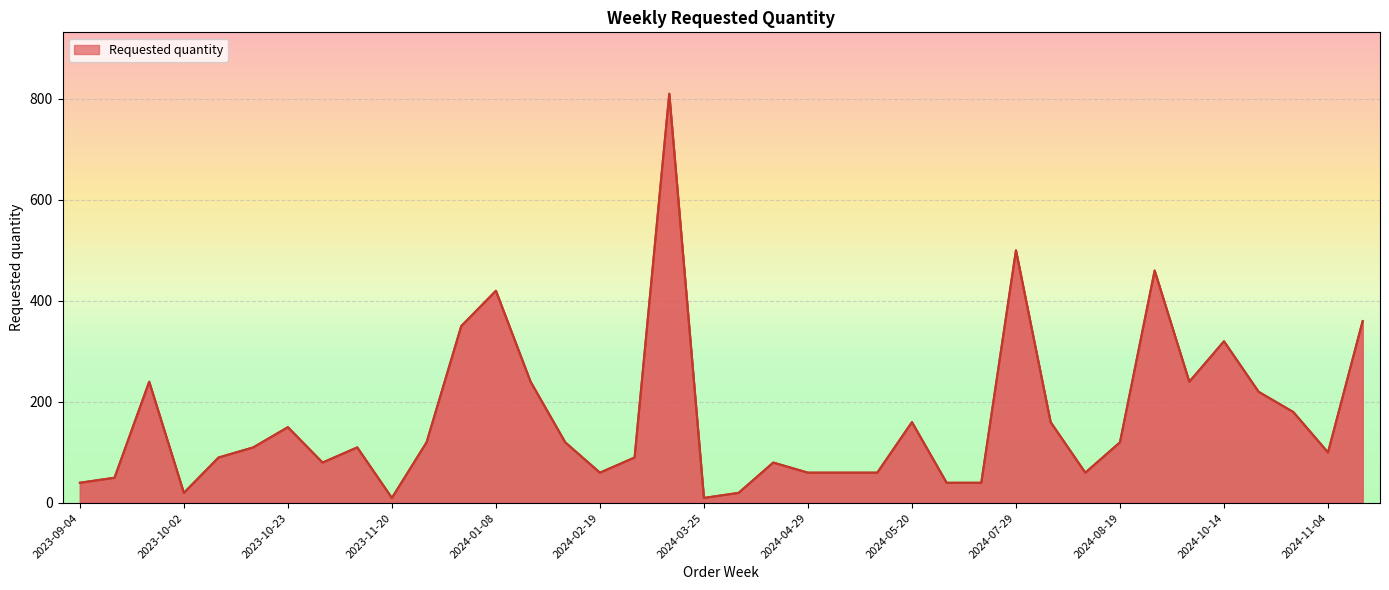

What is the average value?

167